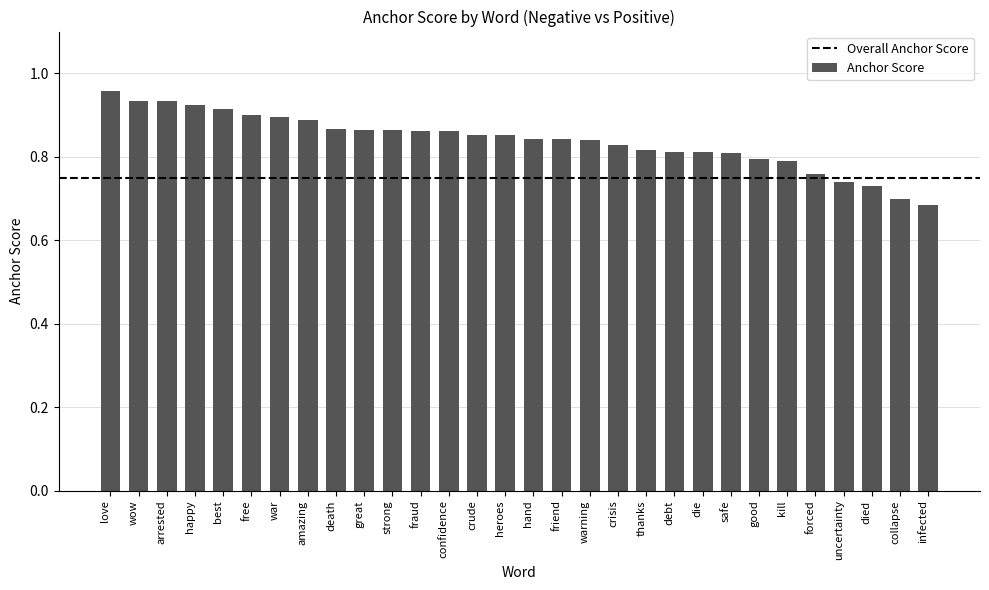

What is the label of the 14th bar from the left?

crude